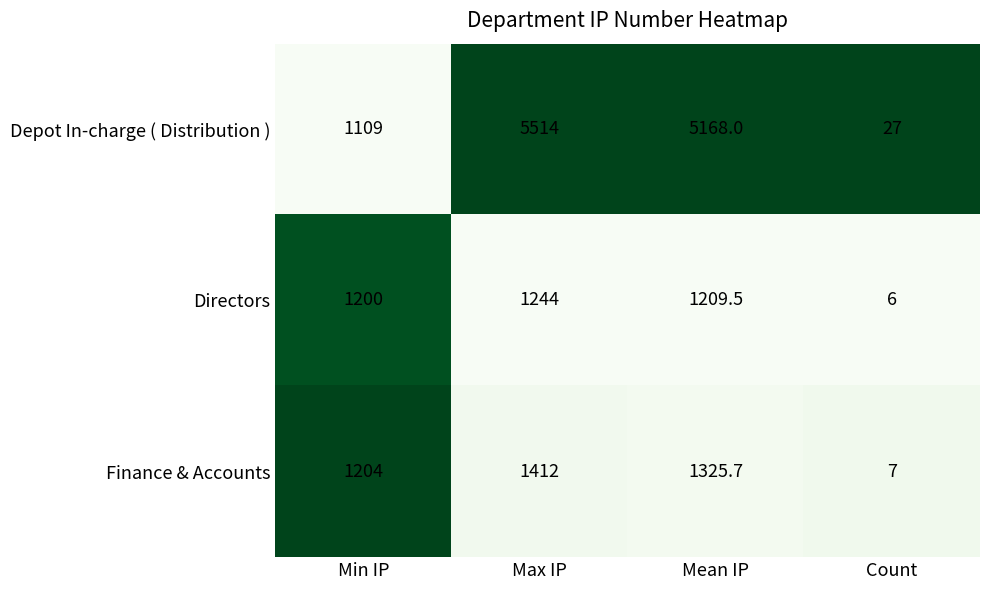

What is the sum of the Finance & Accounts values at Max IP and Count?

1419.0